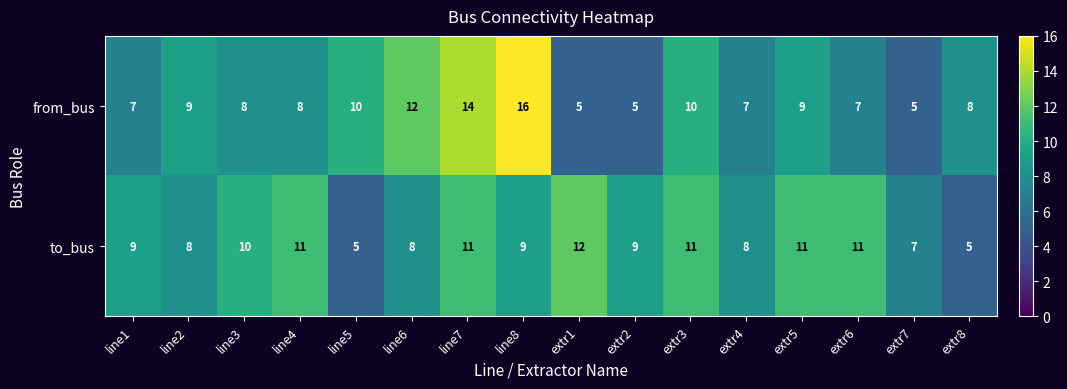

The value of from_bus at extr5 is 9. True or false?

True